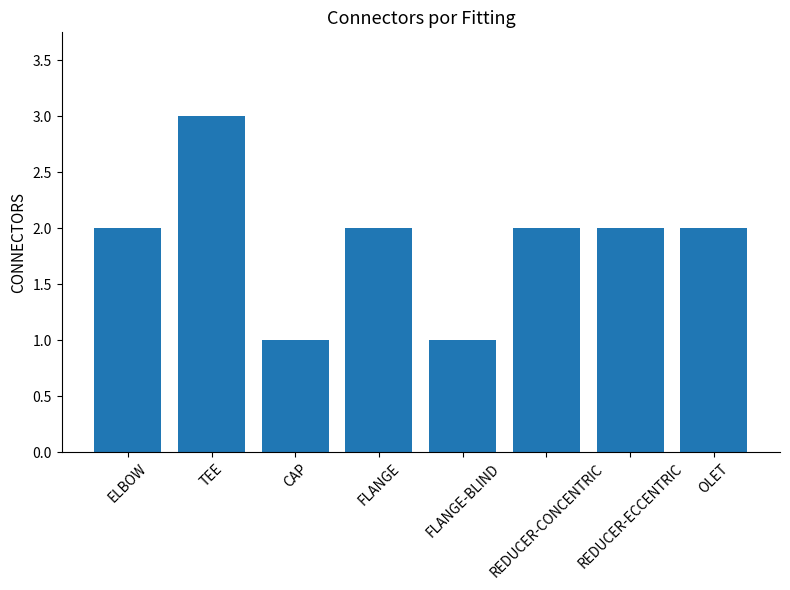

Count the number of categories in the chart.

8